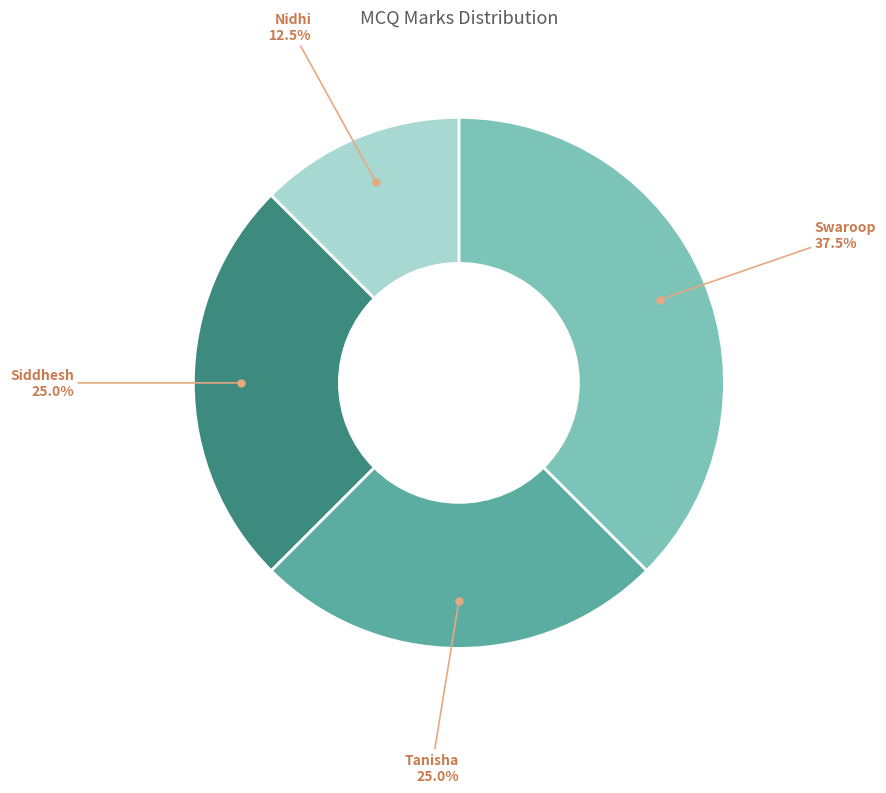

What is the ratio of the value at Siddhesh to the value at Nidhi?

2.0